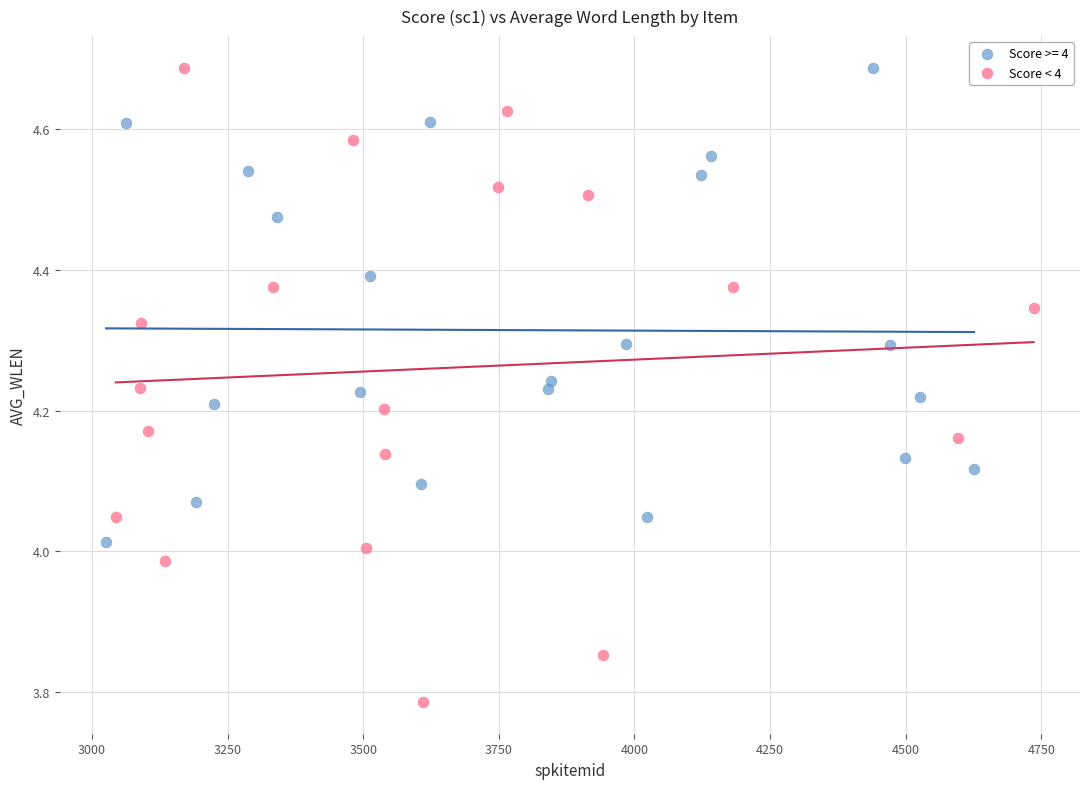

Which series has the largest Y range (max minus min)?

Score < 4